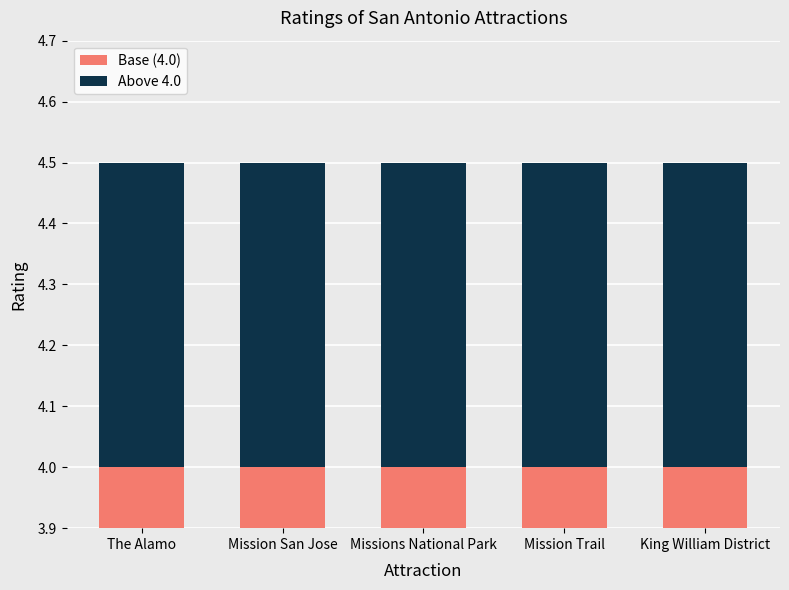

The Base (4.0) series shows 4.0 at The Alamo. True or false?

True